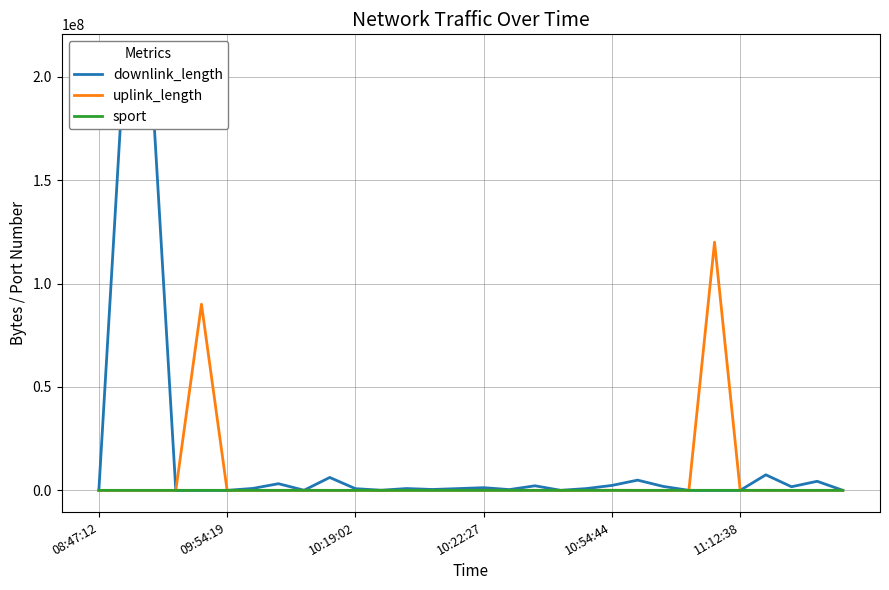

What is the highest value of the uplink_length series?

120003401